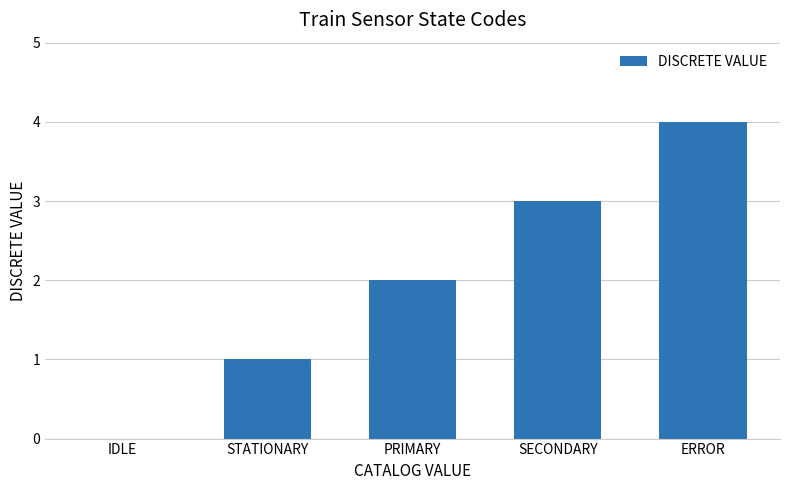

How many positive values are there?

4